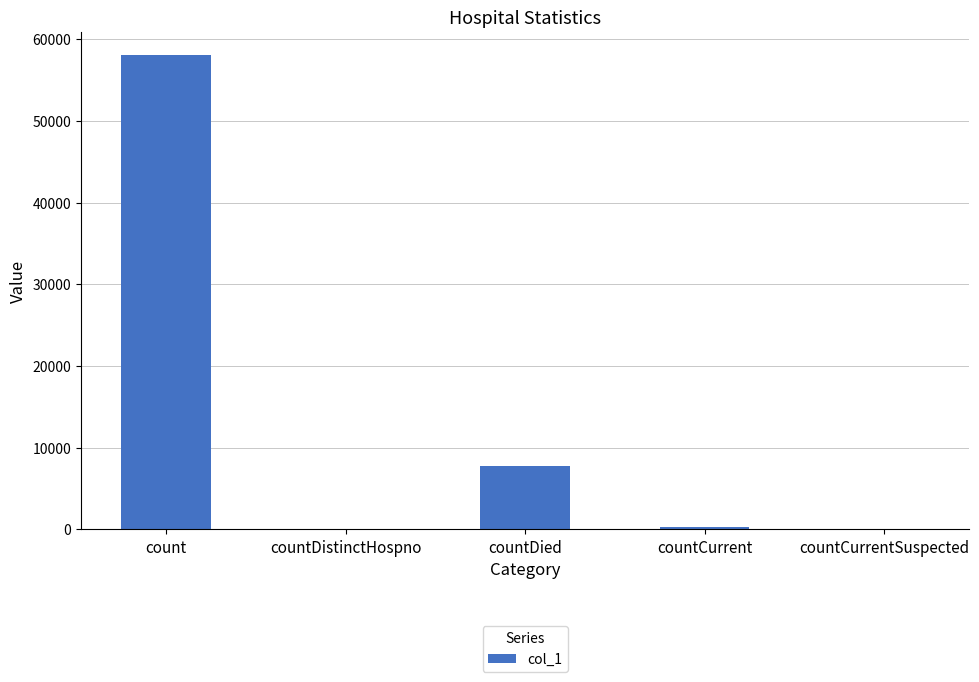

Count the number of categories in the chart.

5